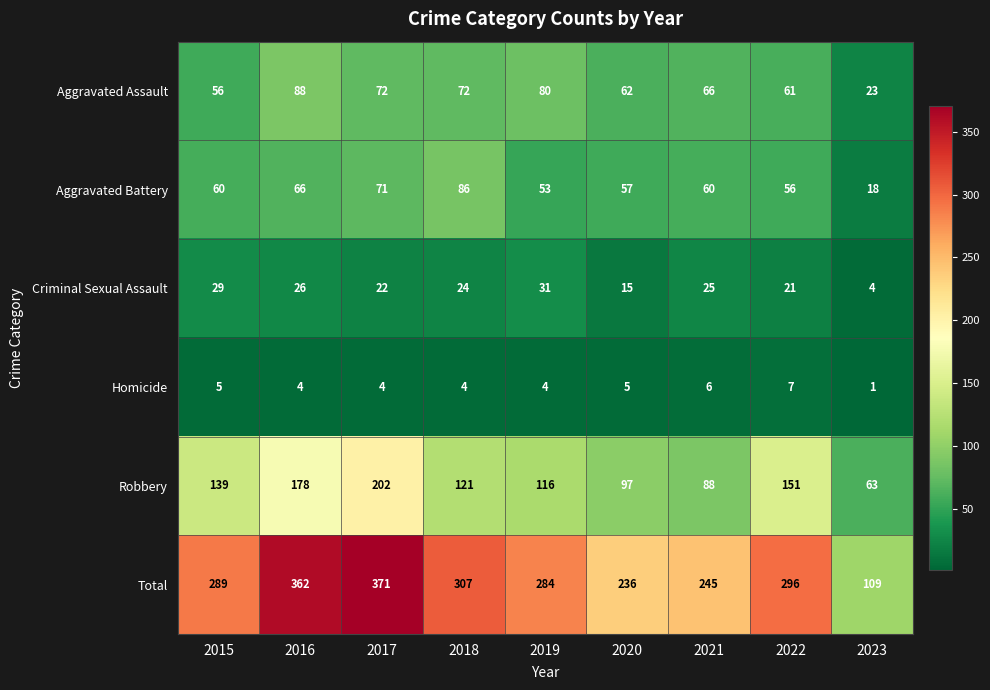

What is the minimum value shown in the chart?

1